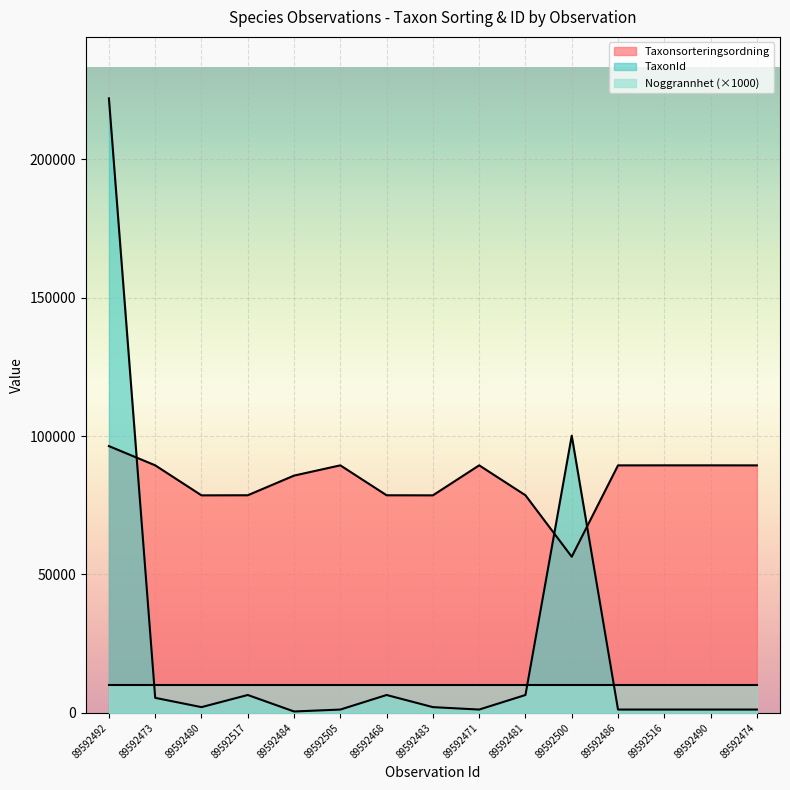

What position from the left is 89592500?

11